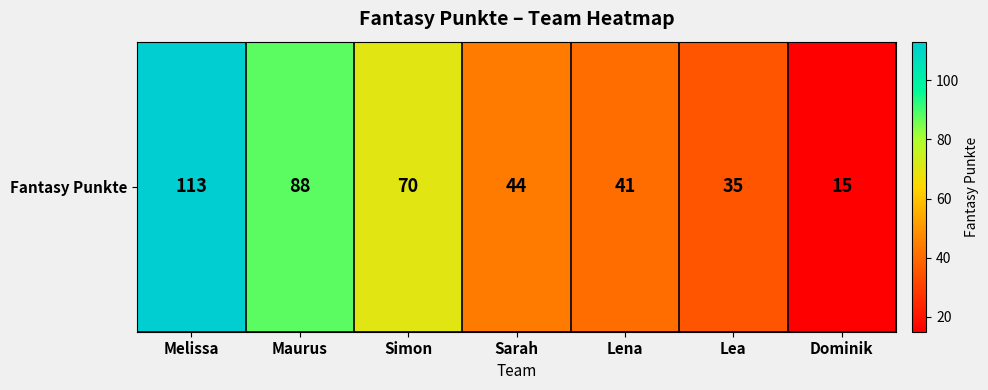

What is the change in value from Maurus to Lena?

-47